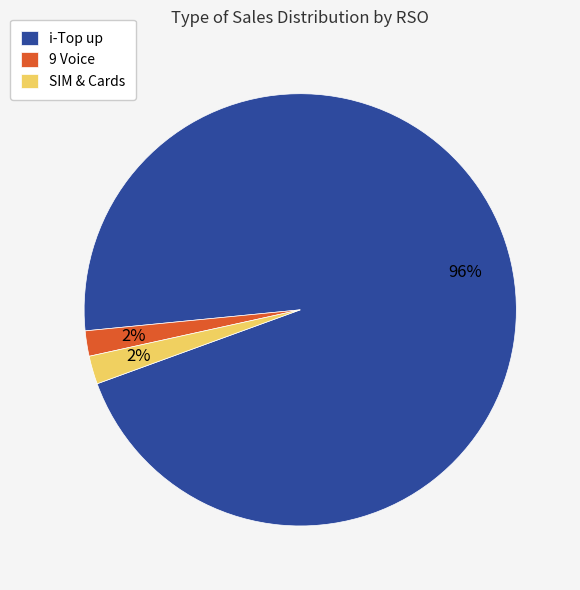

Which slice is the largest?

i-Top up